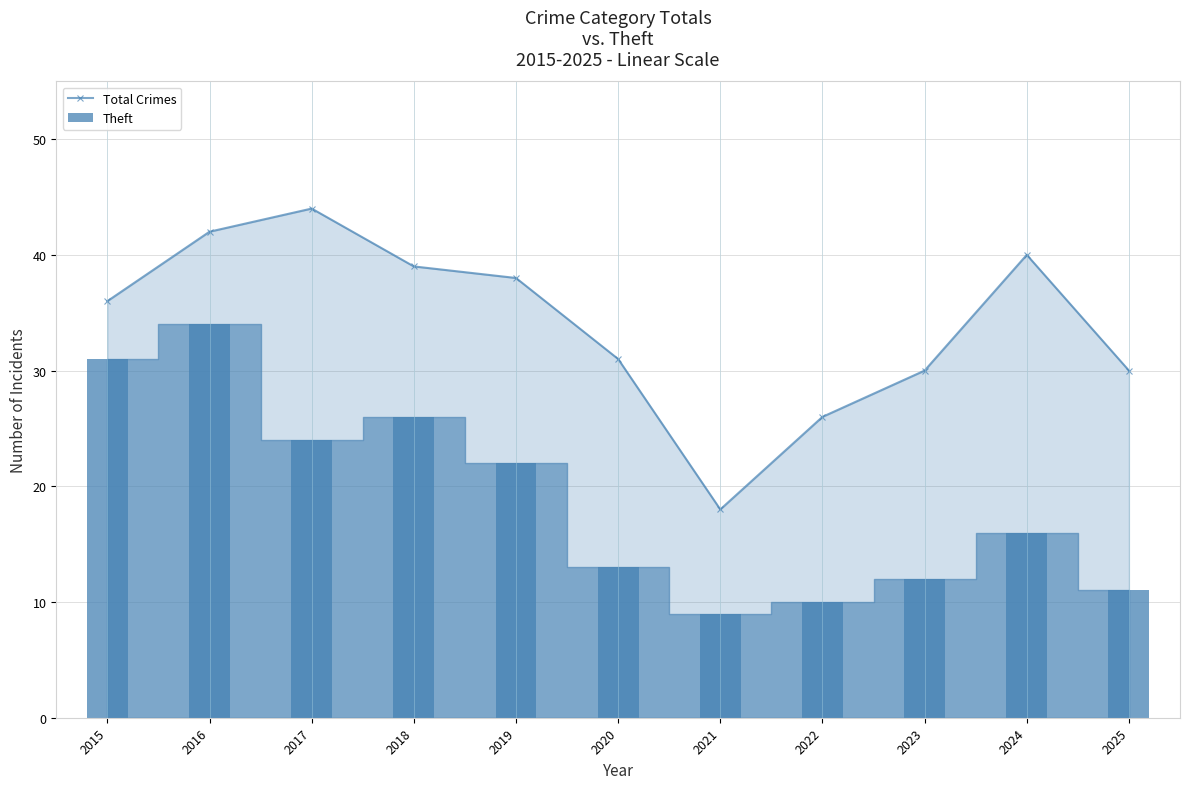

Approximately how many times larger is the value at 2022 compared to 2020?

0.8